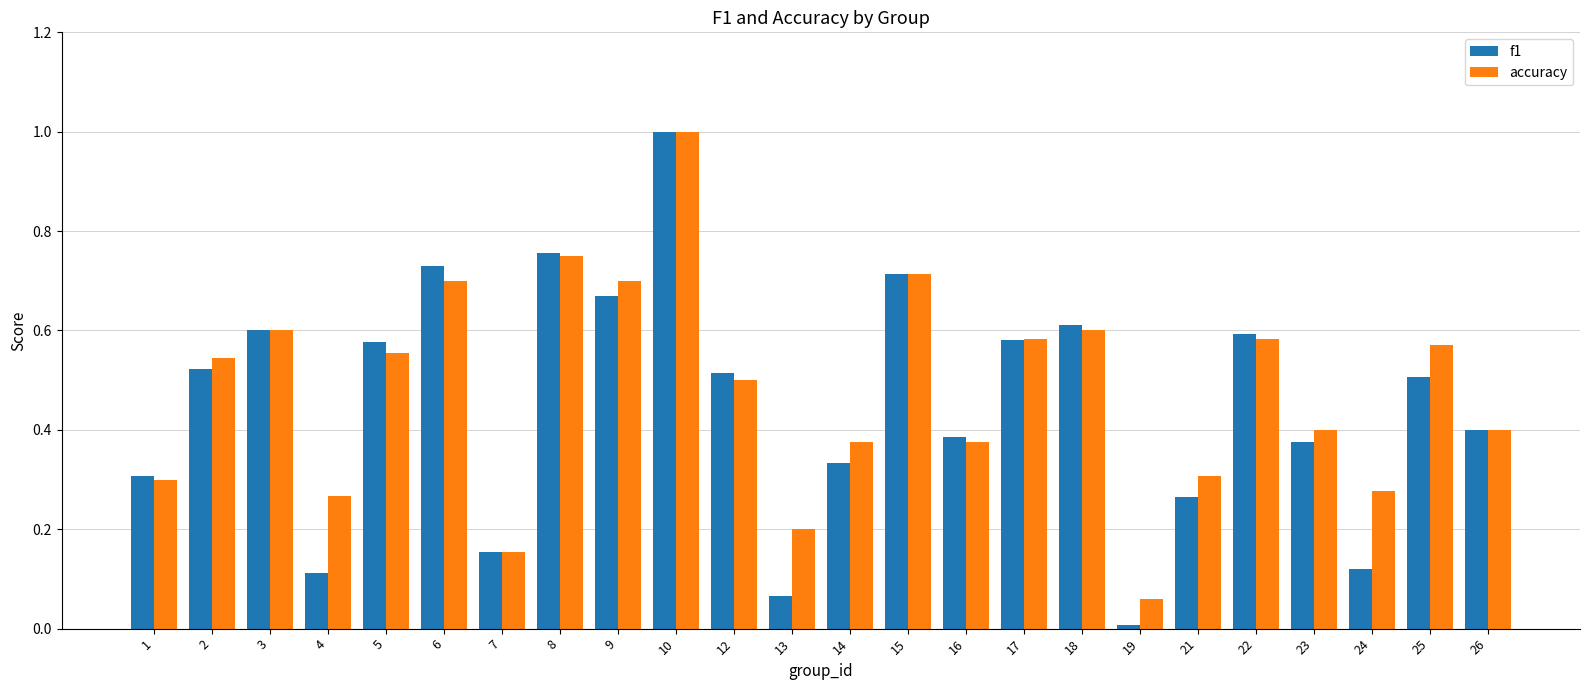

What is the sum of all f1 values?

10.9